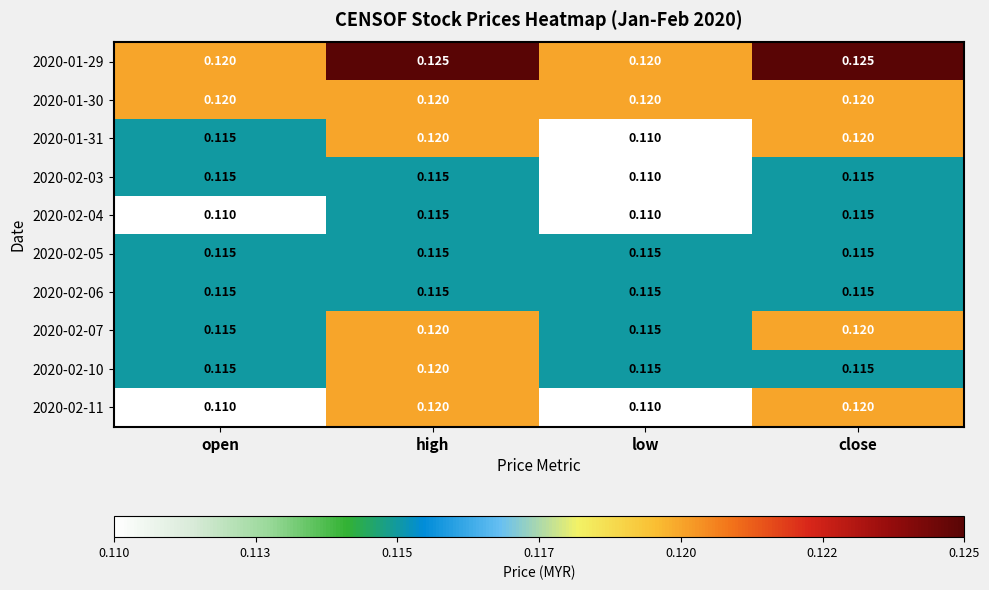

Is the value of 2020-01-31 at open greater than the value of 2020-01-29 at low?

No